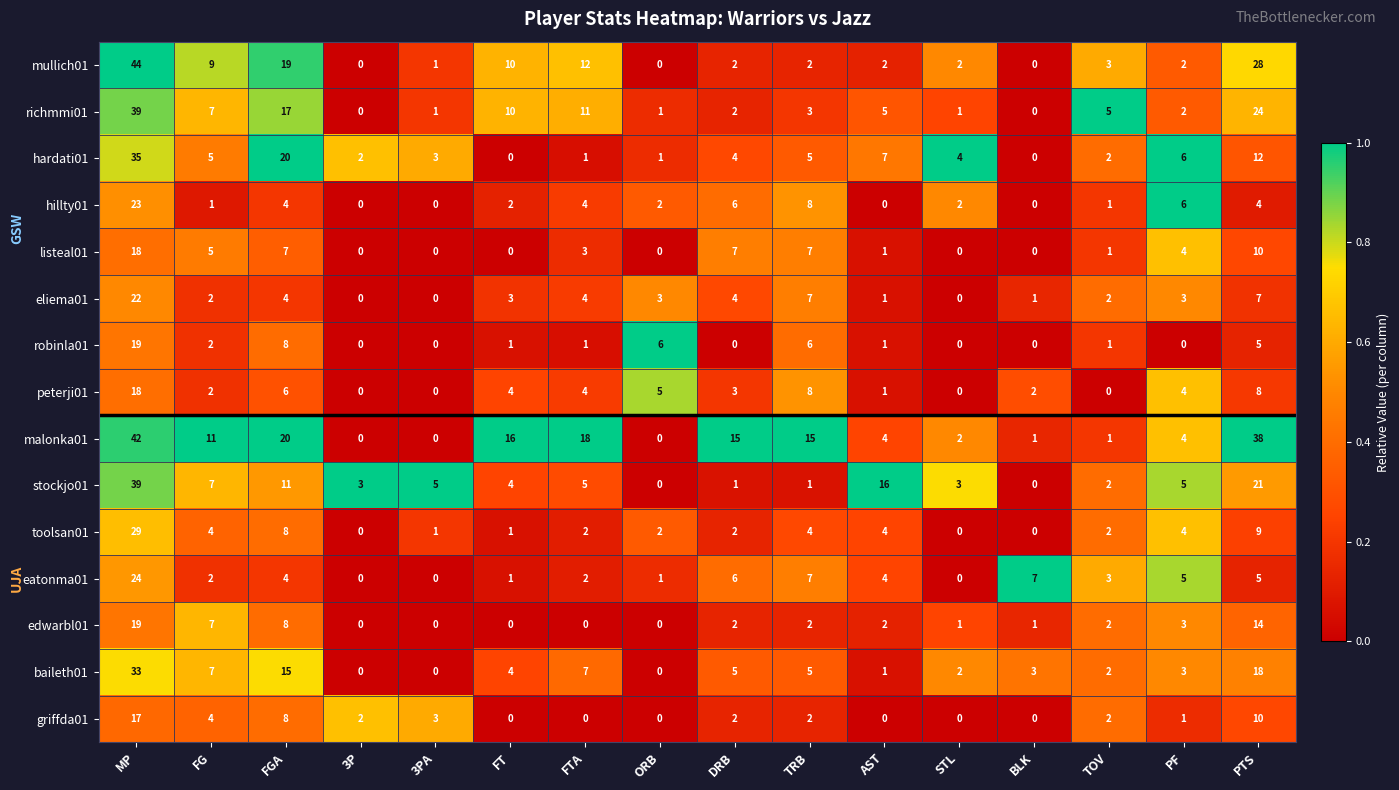

The value of mullich01 at TOV is 3. True or false?

True